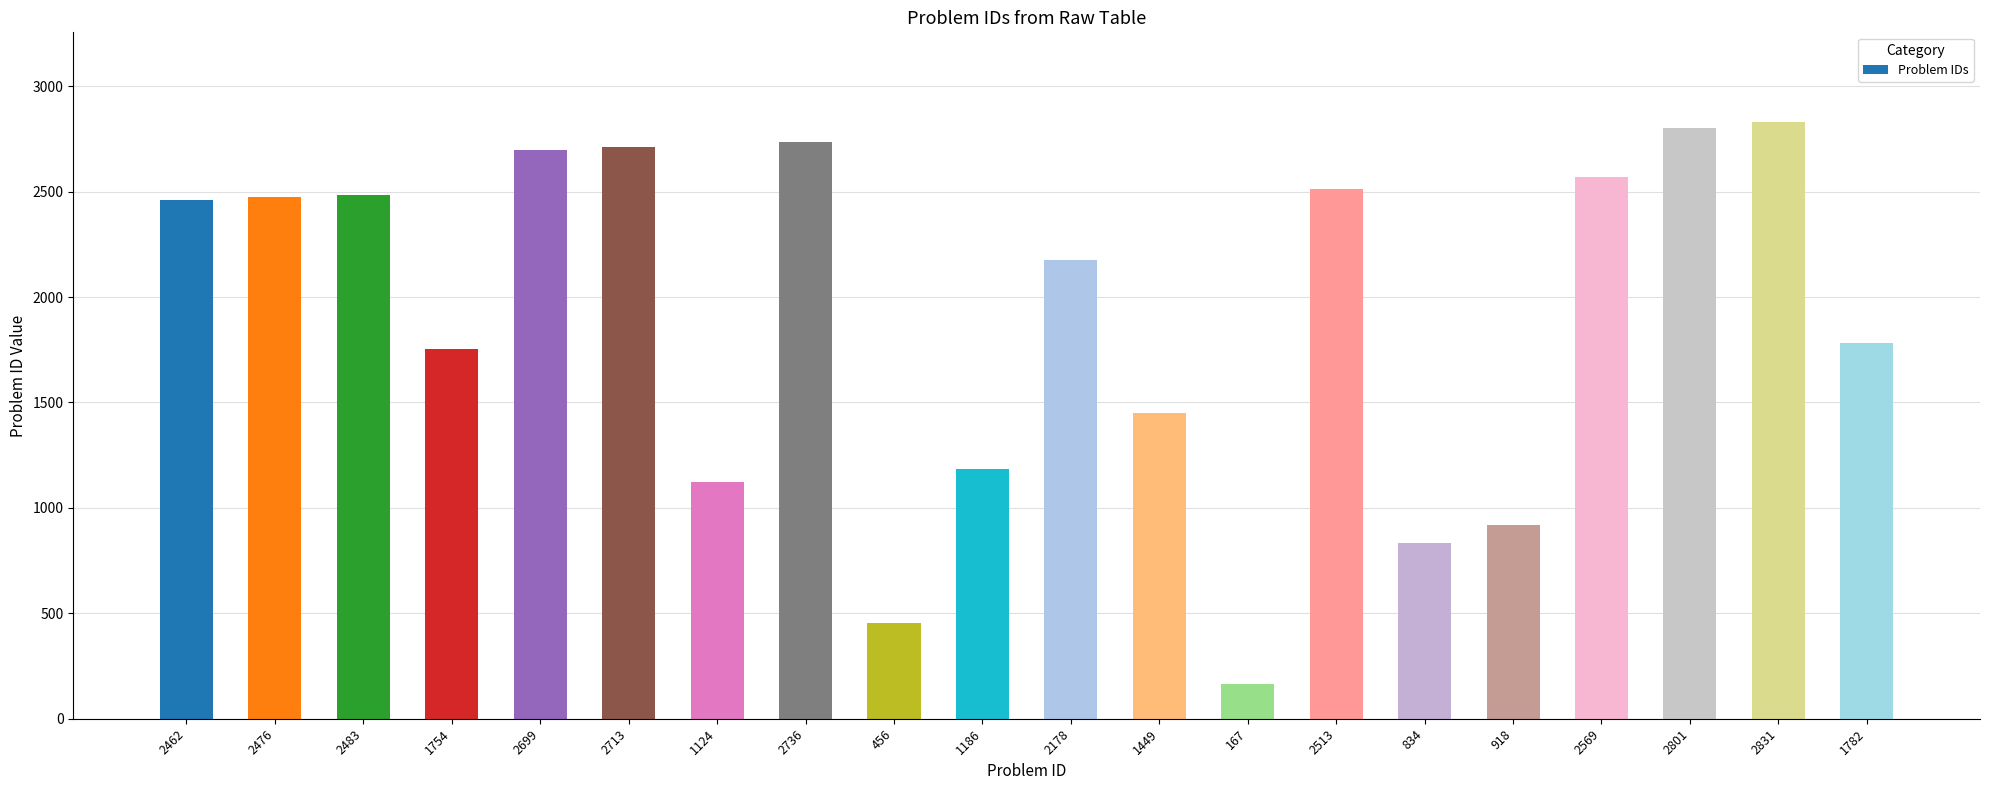

What is the ratio of the value at 167 to the value at 2476?

0.1